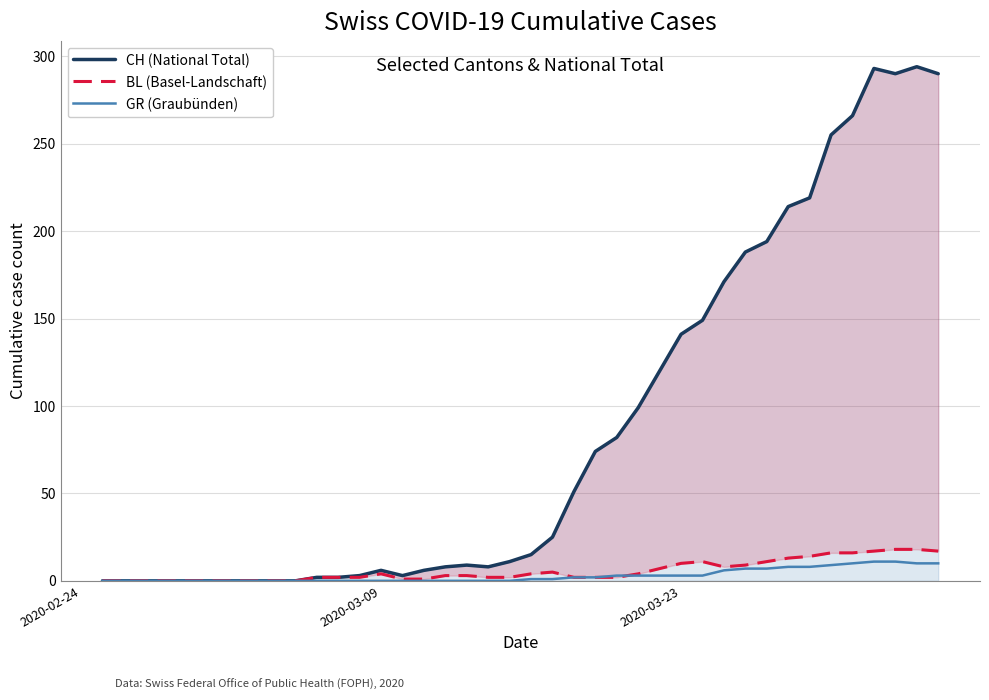

Which category has the lowest value in the BL (Basel-Landschaft) series?

2020-02-24